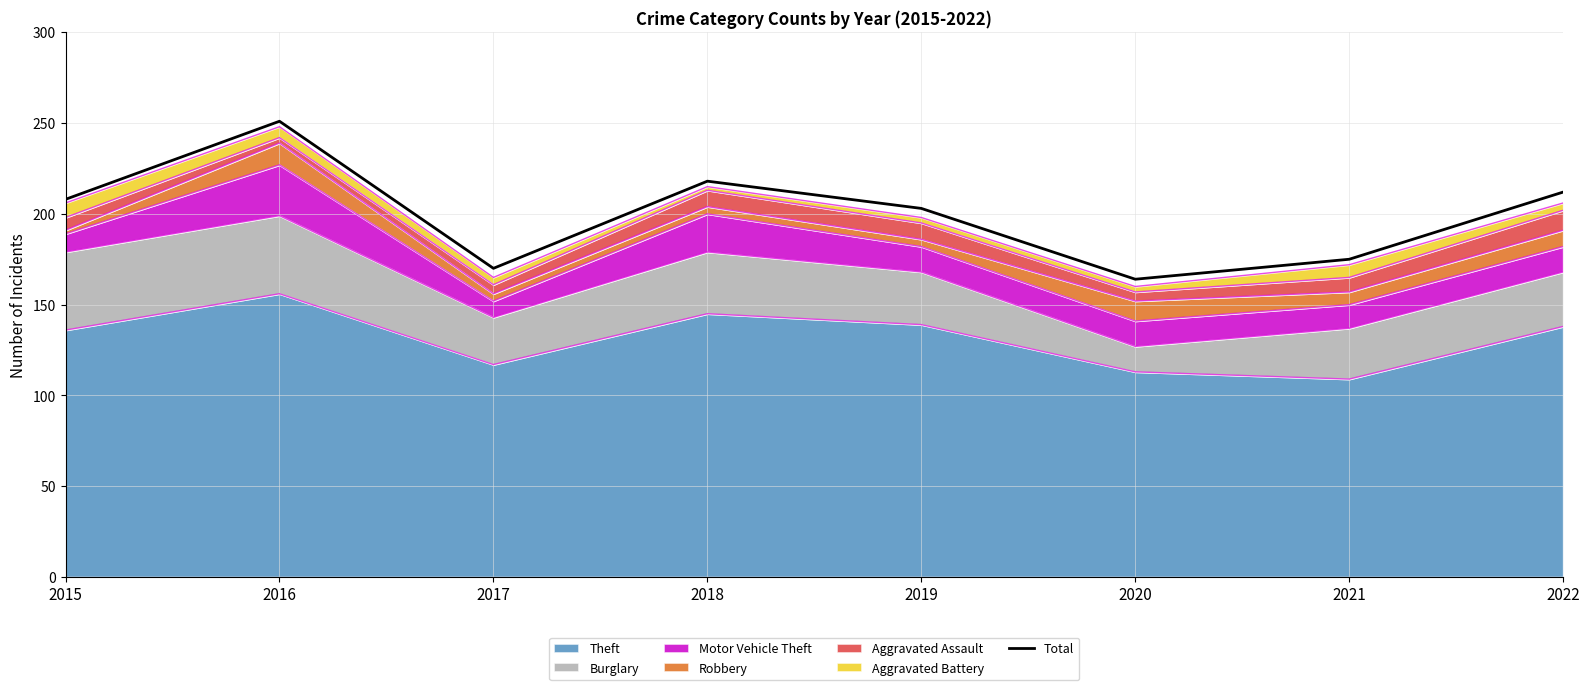

Where is the data nearest to the value 207?

2015